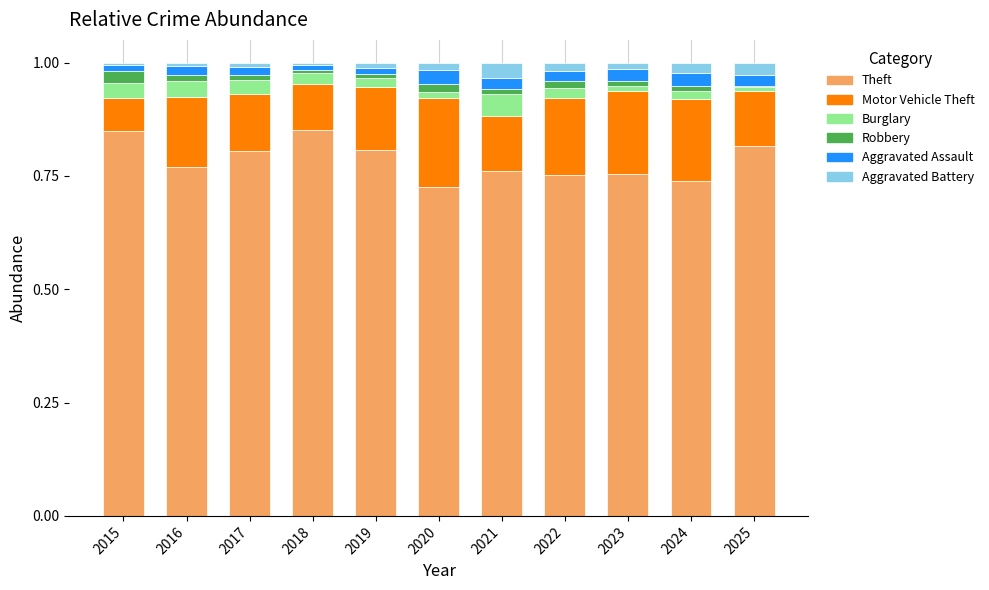

The value of Theft at 2017 is 1.2. True or false?

False